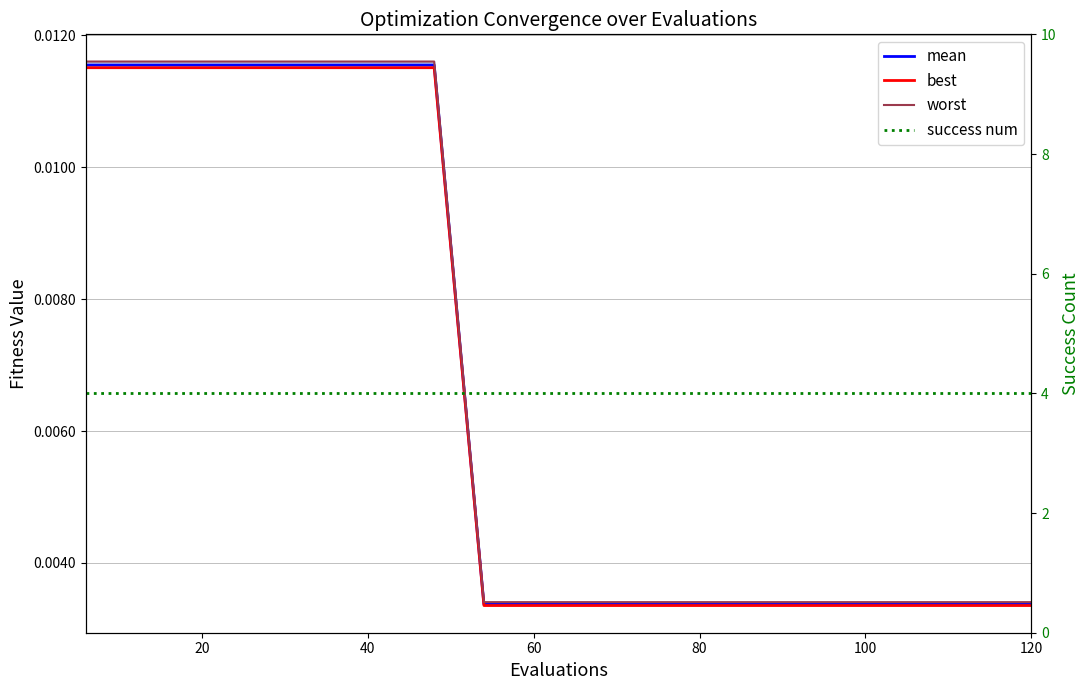

True or false: best and worst cross at least once.

False